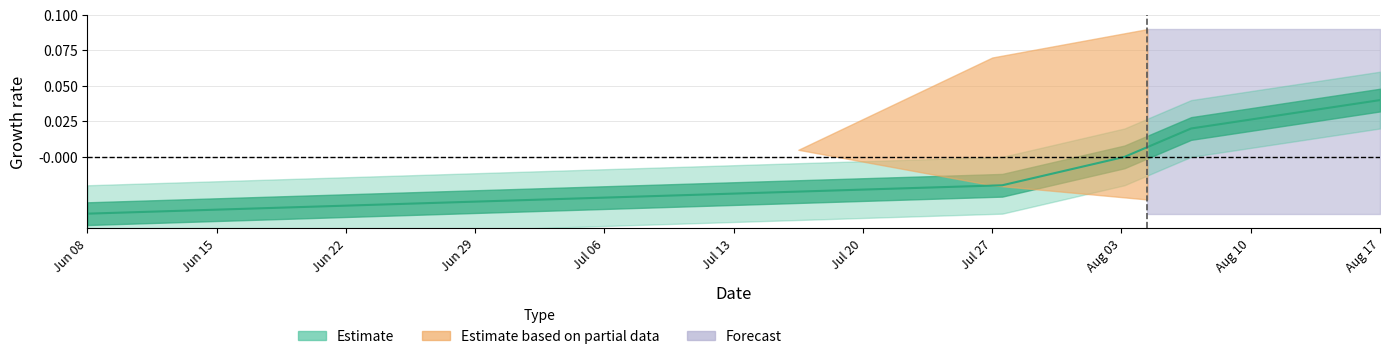

Between Aug 17 and Jun 08, which is larger?

Aug 17